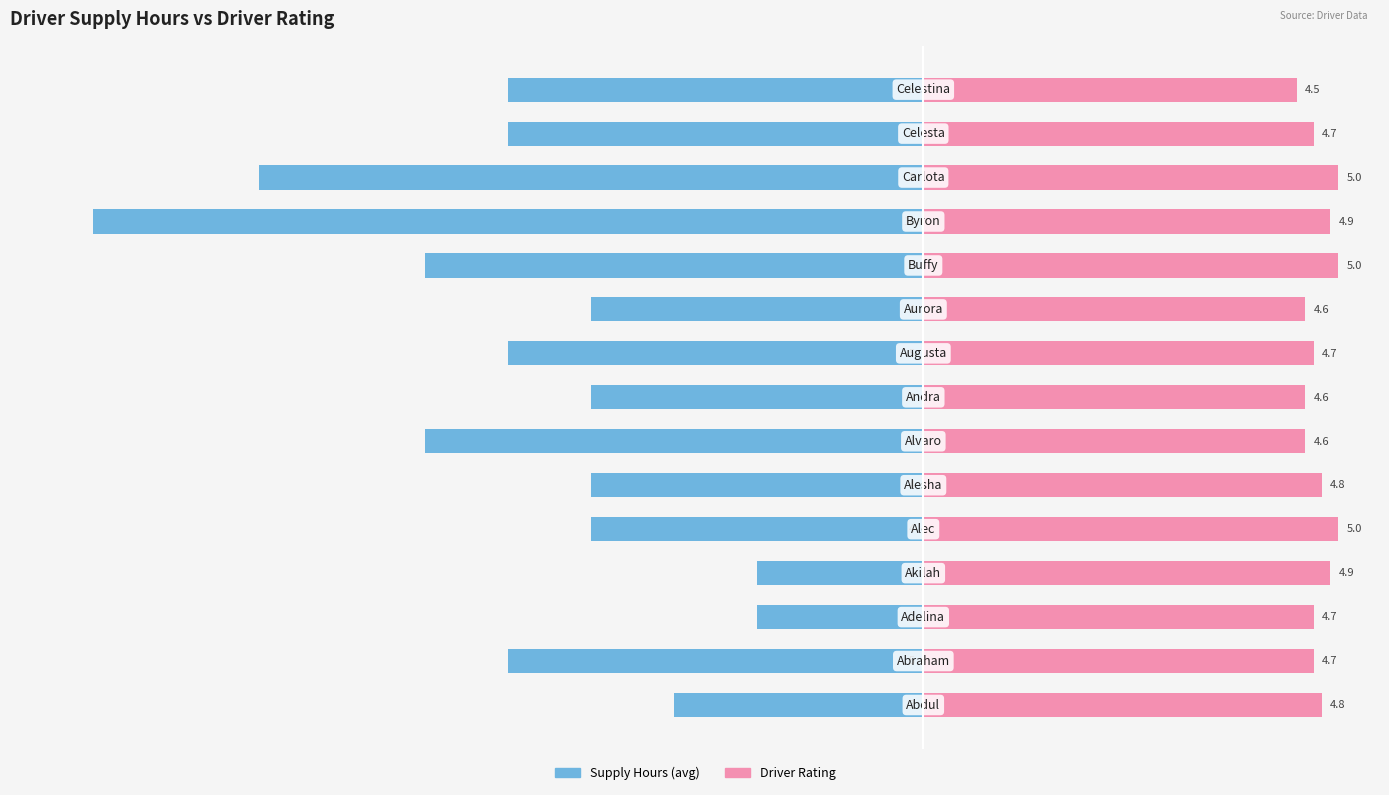

What are all the series names shown in the legend?

Supply Hours (avg), Driver Rating